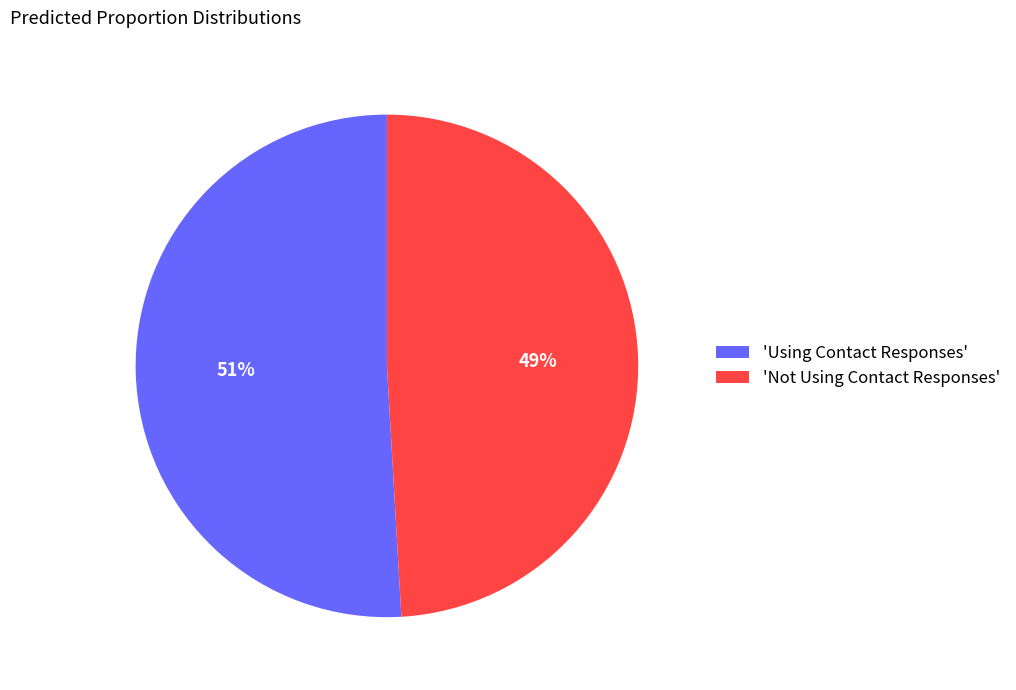

Does 'Not Using Contact Responses' account for over 50% of the chart?

No